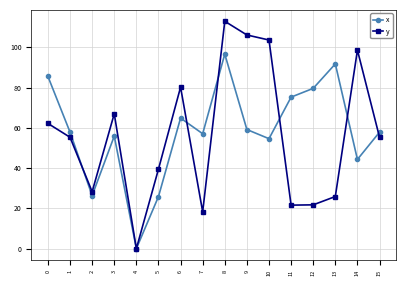

What is the spread (max minus min) of values at 5?

13.6